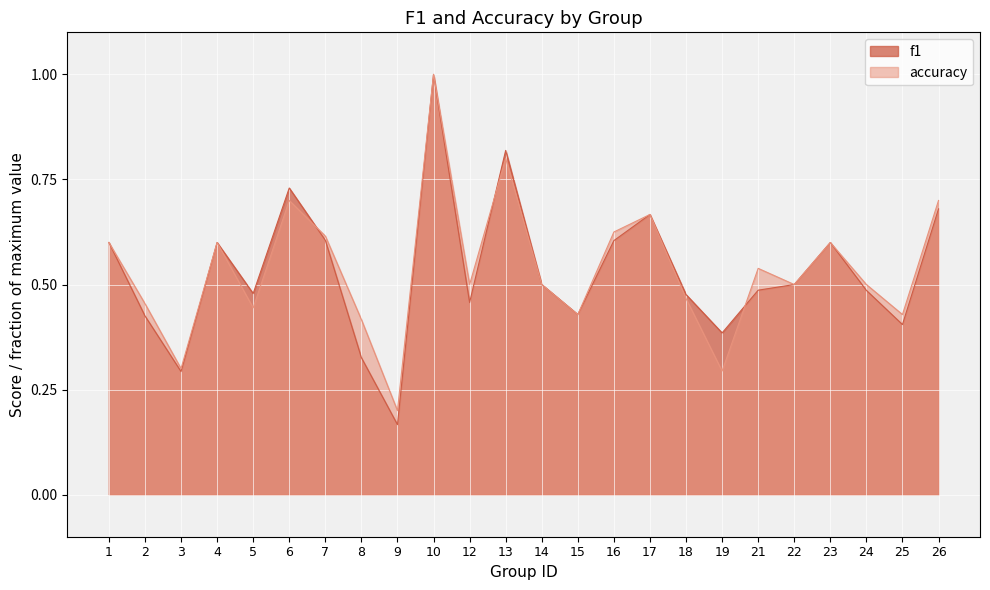

Which has a higher value, 13 or 26?

13